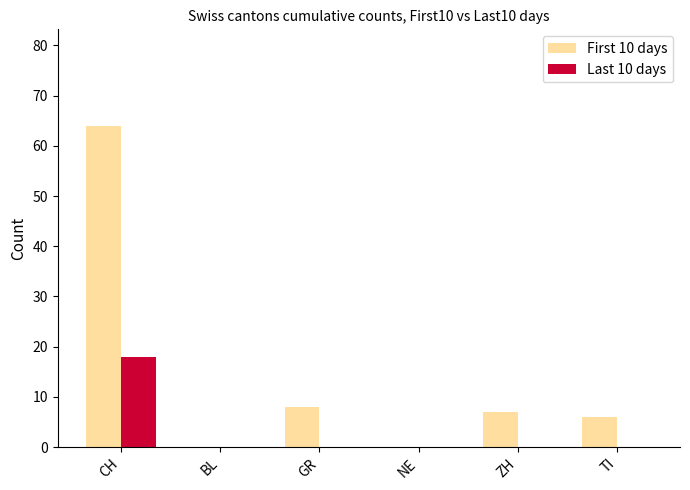

How many groups of bars are there?

6